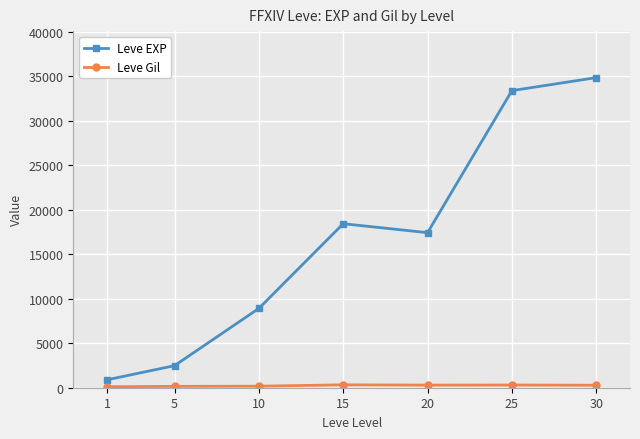

What is the difference between the second highest and second lowest values in the Leve EXP series?

30914